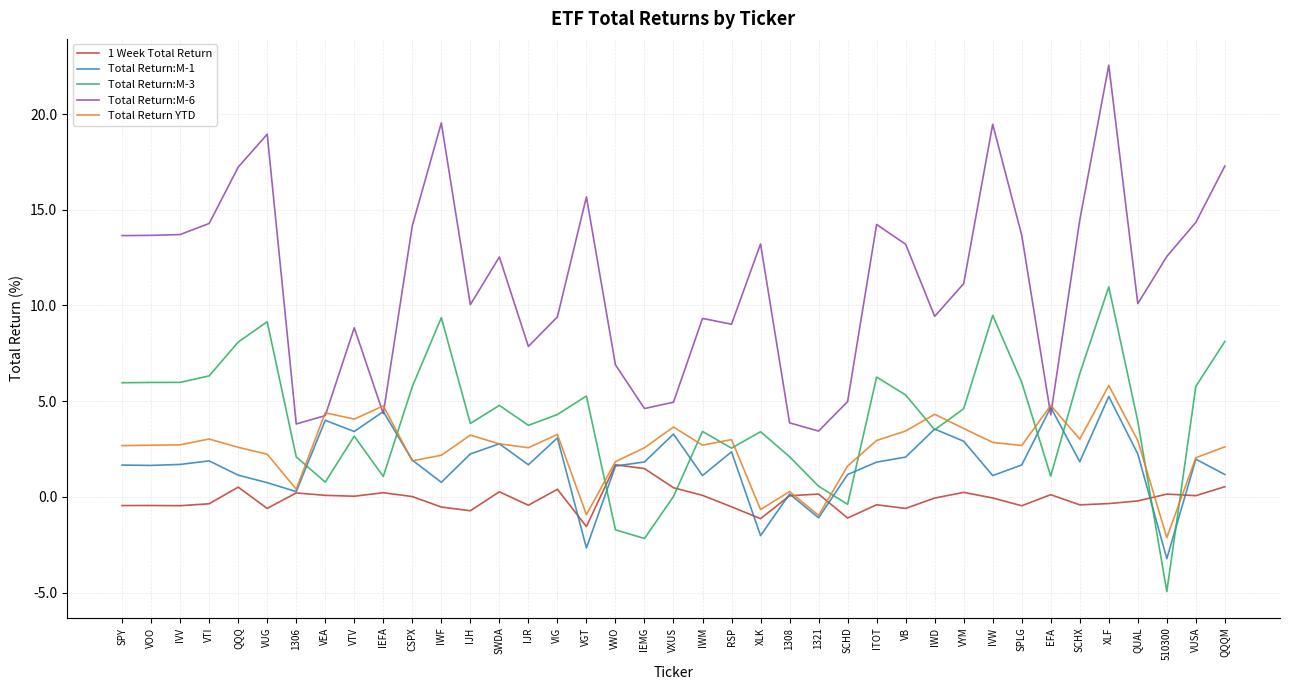

Which series has the largest total across all categories?

Total Return:M-6